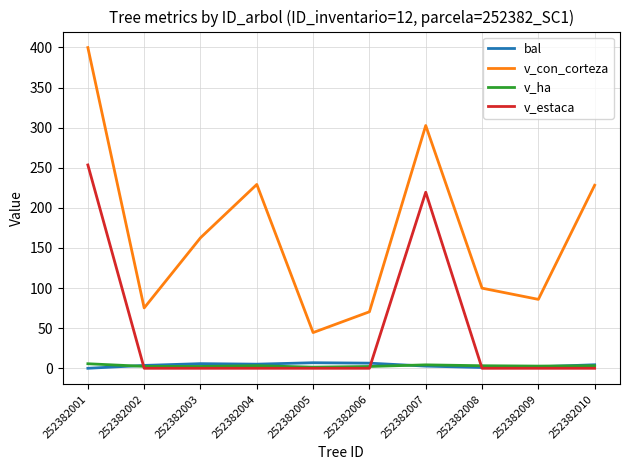

What is the difference between the maximum and second lowest values in the v_ha series?

3.4